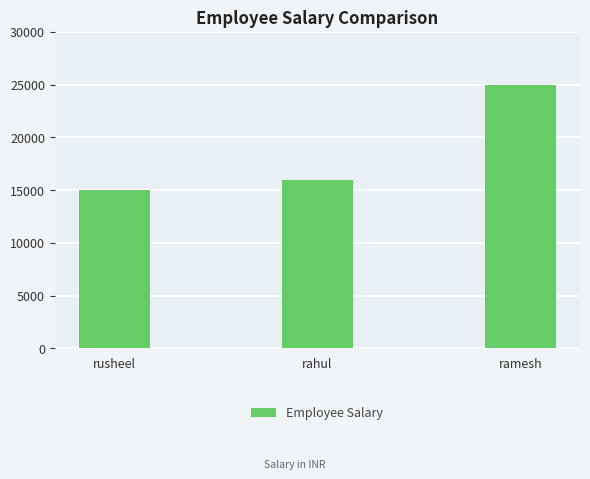

What is the maximum value shown in the chart?

25000